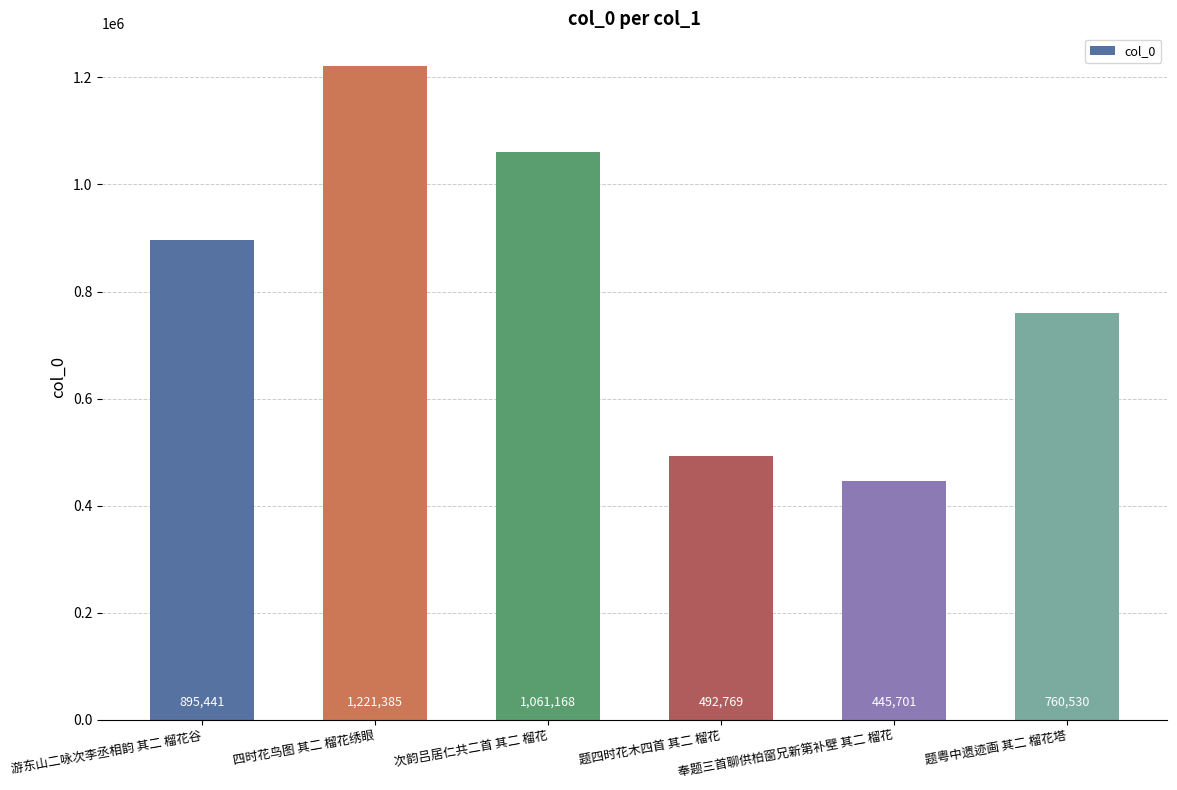

What is the difference between the maximum and minimum values?

775684